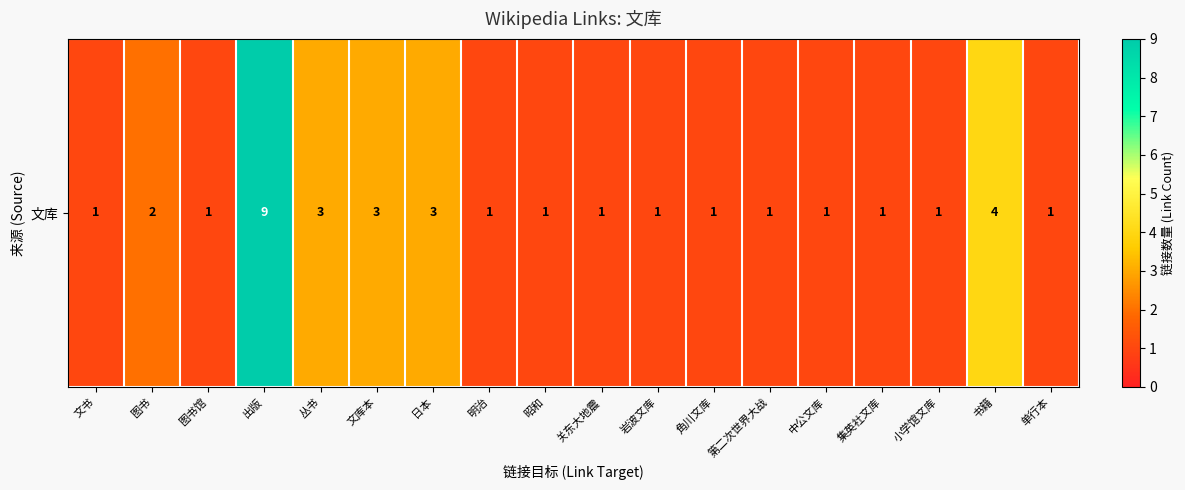

What is the approximate value at 昭和?

1